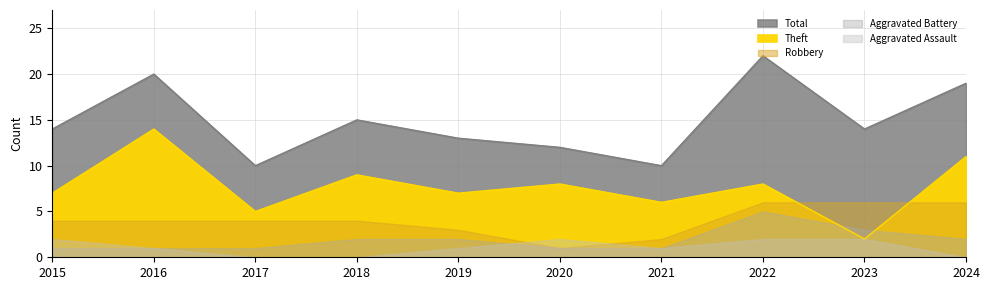

What is the difference between the maximum and minimum values in the Total series?

12